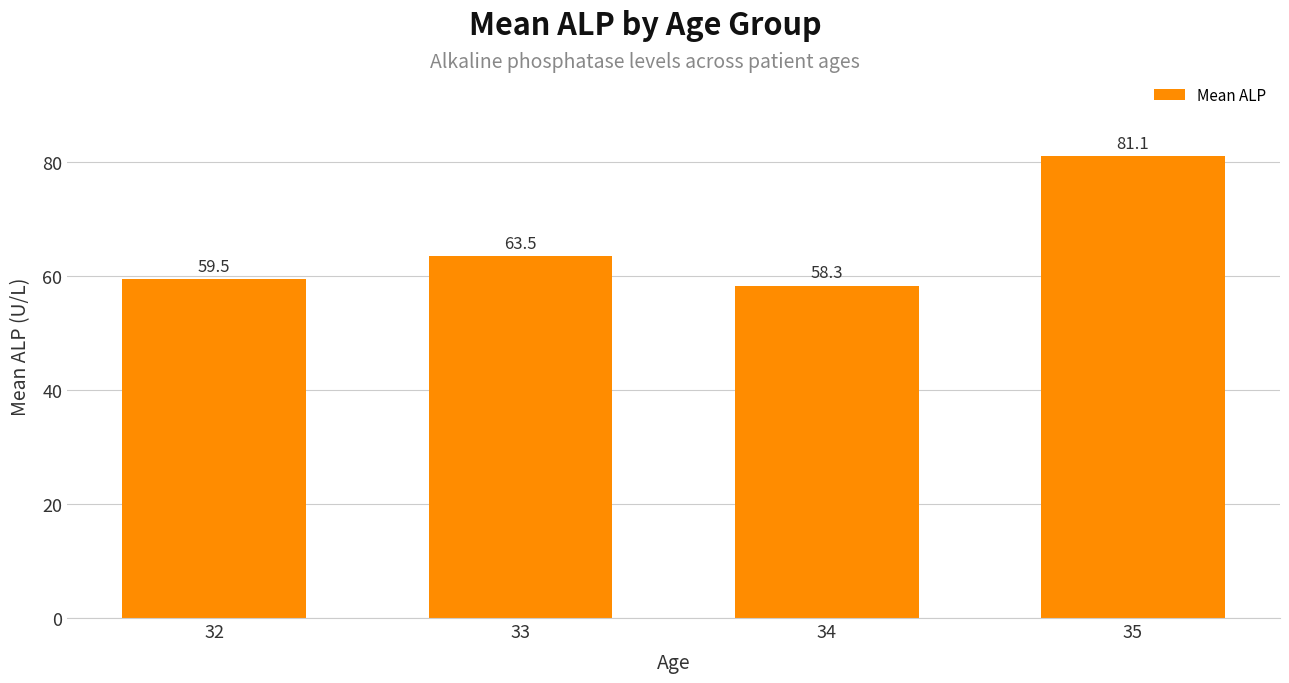

List the labels in order of value, largest first.

35, 33, 32, 34